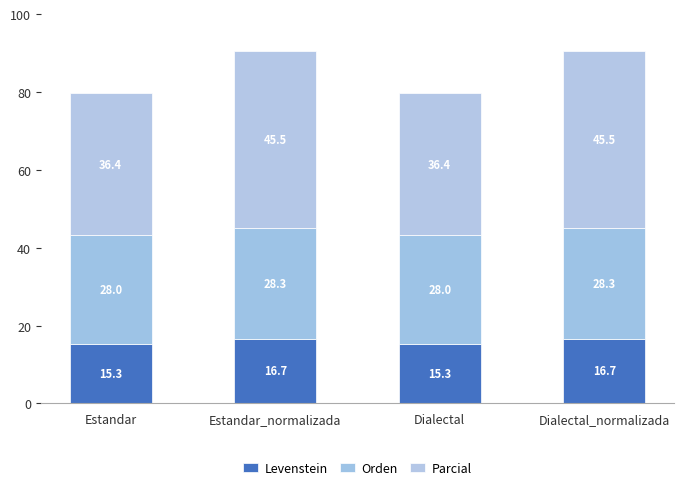

How many bars are there in total?

4